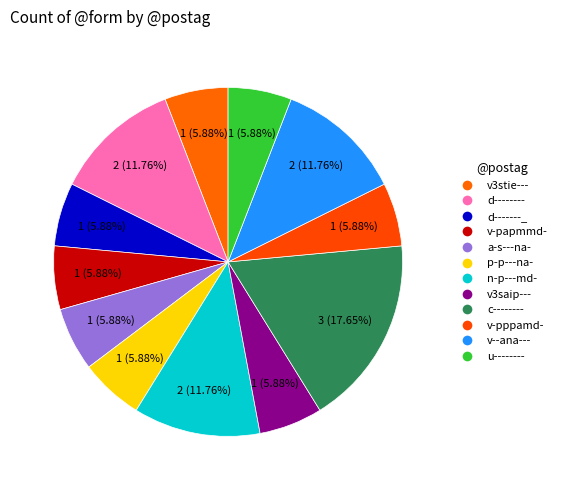

How many segments does this pie chart have?

12